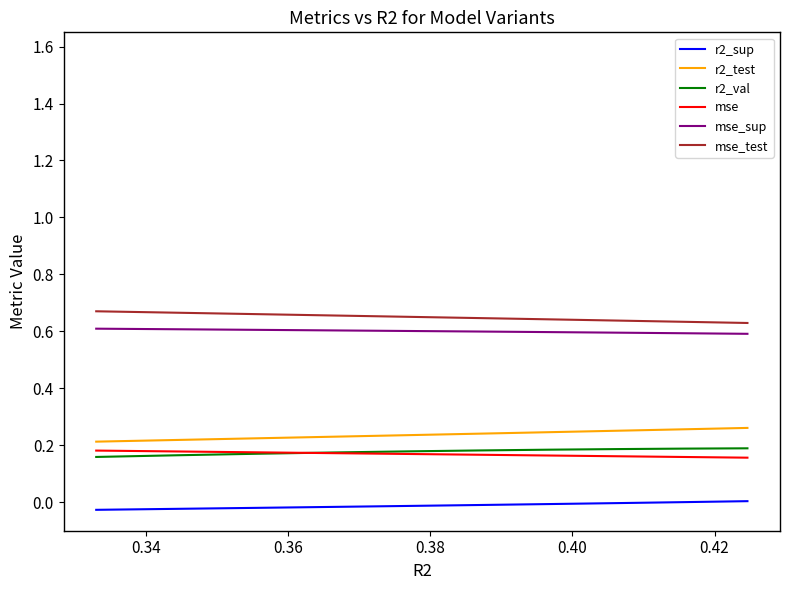

True or false: r2_val has more than 0 interior local peaks.

False